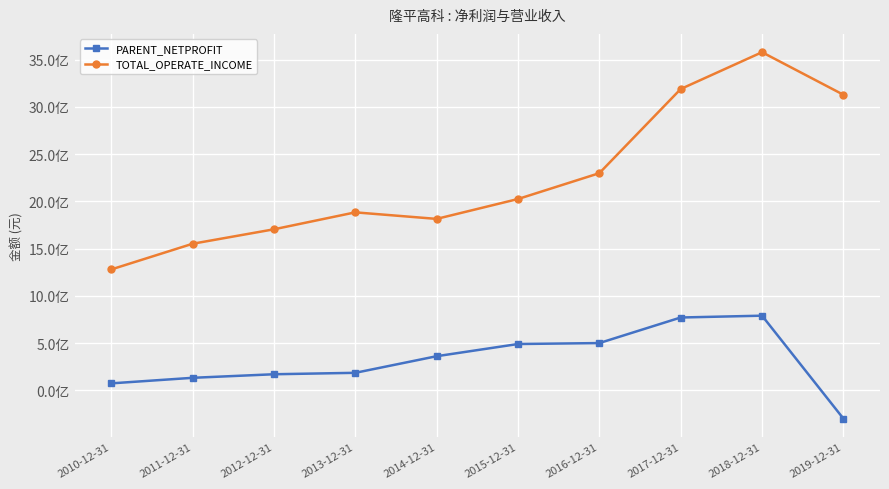

The PARENT_NETPROFIT series shows 74603186.7 at 2010-12-31. True or false?

True